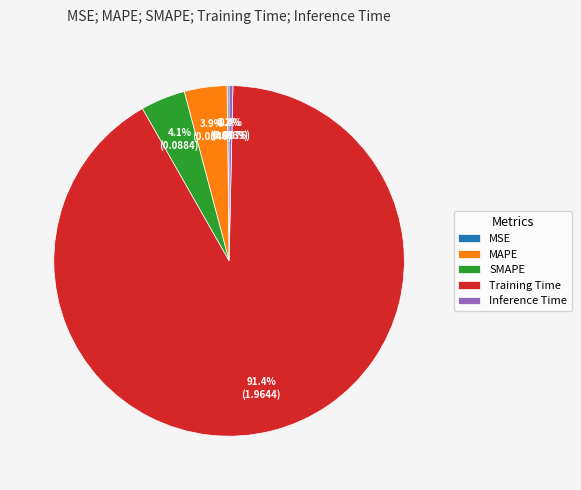

What percentage is NOT represented by Inference Time?

99.6%